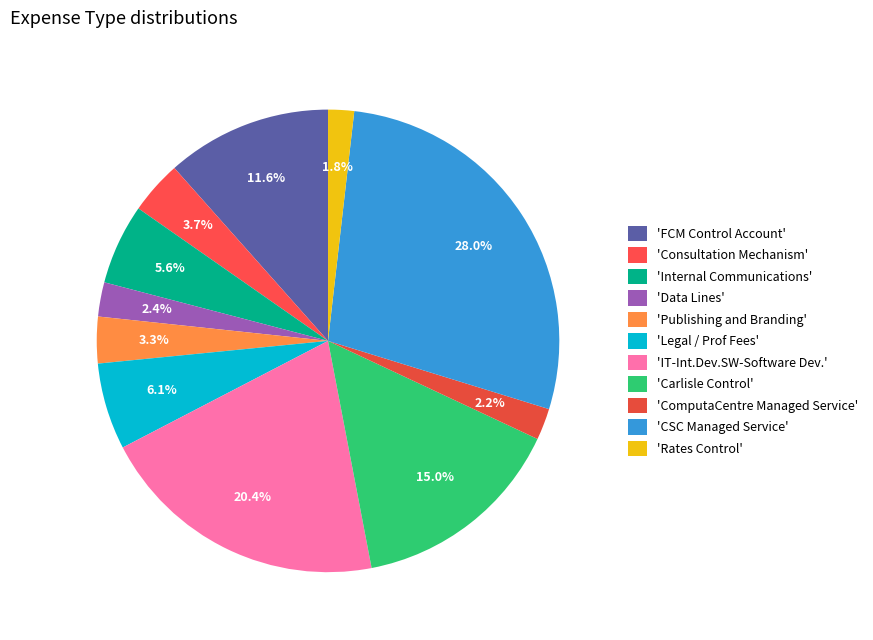

Count the number of slices in the pie.

11